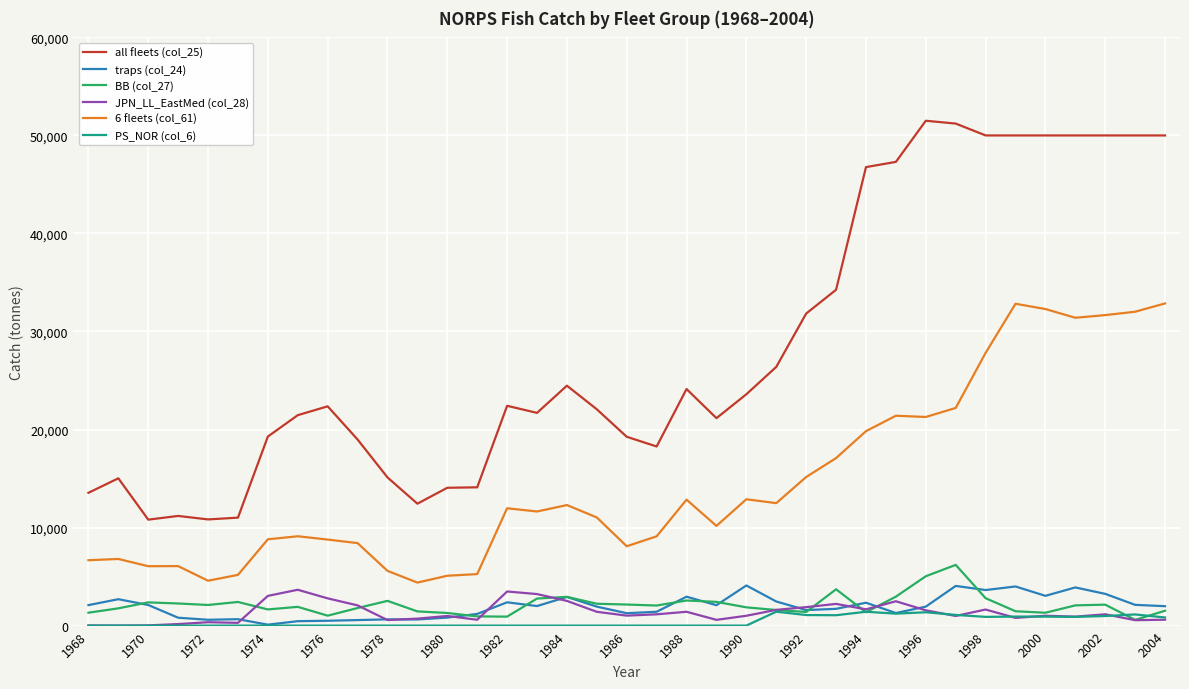

What are all the series names shown in the legend?

all fleets (col_25), traps (col_24), BB (col_27), JPN_LL_EastMed (col_28), 6 fleets (col_61), PS_NOR (col_6)